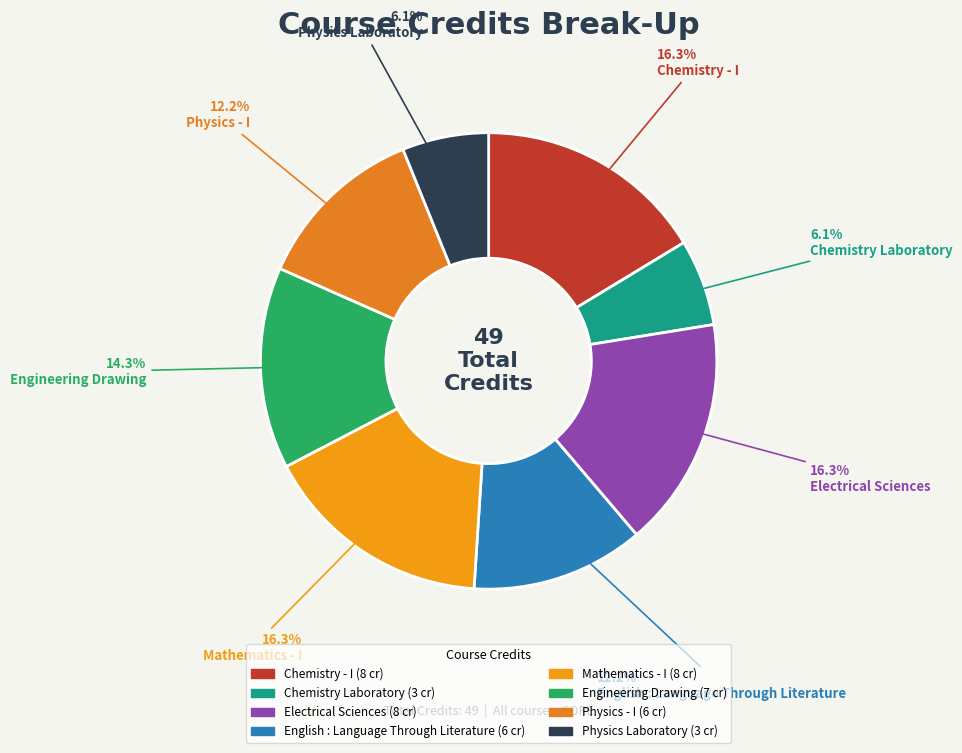

To the nearest percent, what is the difference between the Engineering Drawing and Electrical Sciences slice percentages?

2%